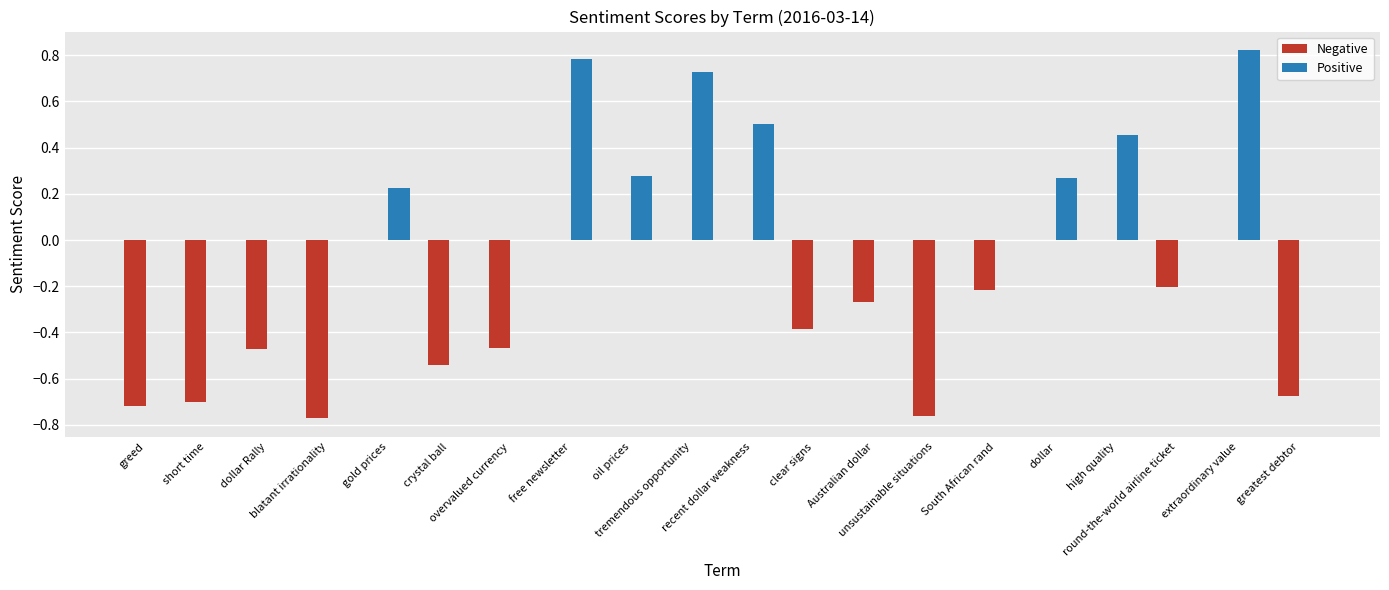

What is the sum of all Positive values?

4.1